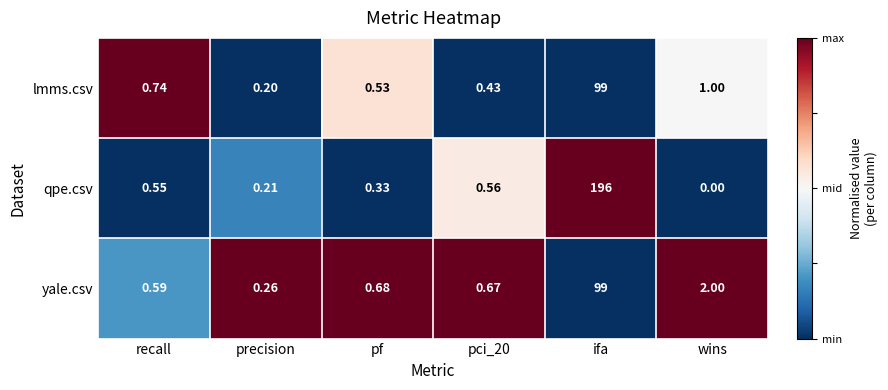

At which category is the sum across all series the highest?

ifa